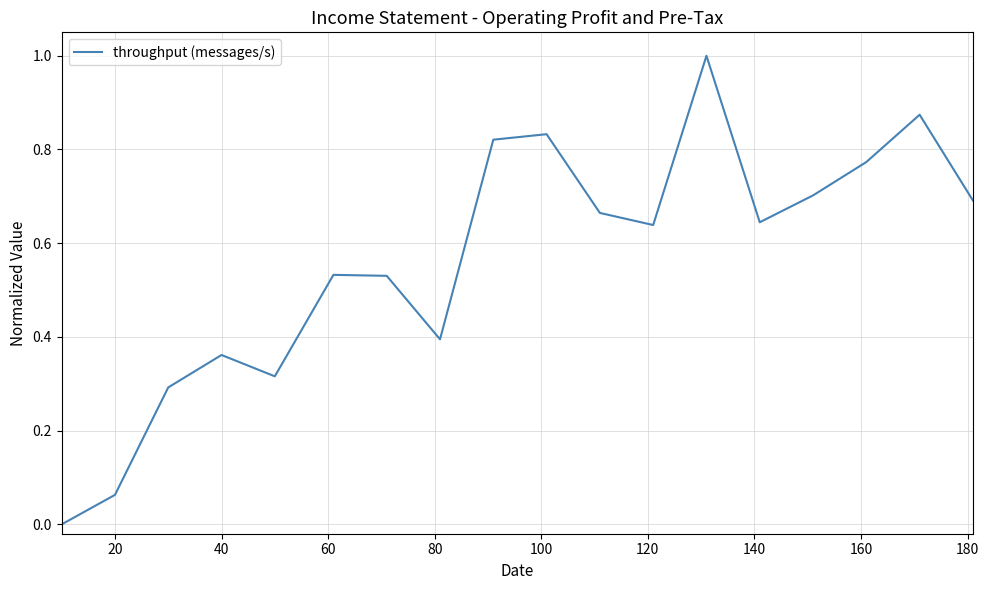

What is the difference between the maximum and minimum values?

1.0